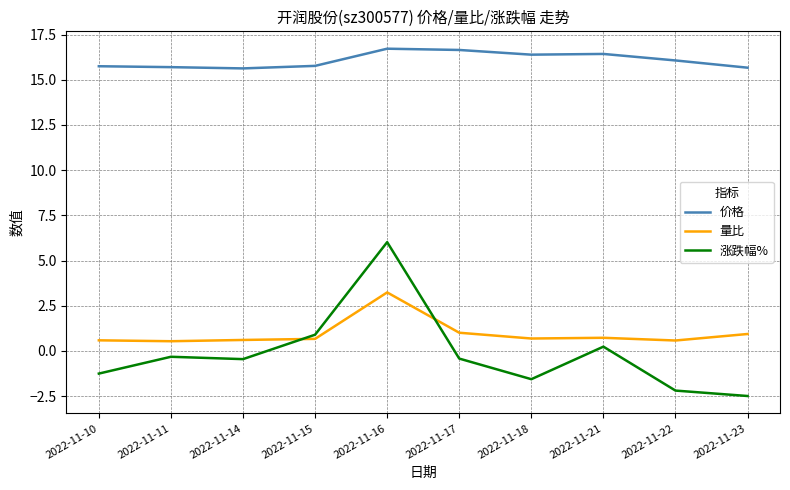

What is the difference between the 价格 values at 2022-11-14 and 2022-11-18?

0.8